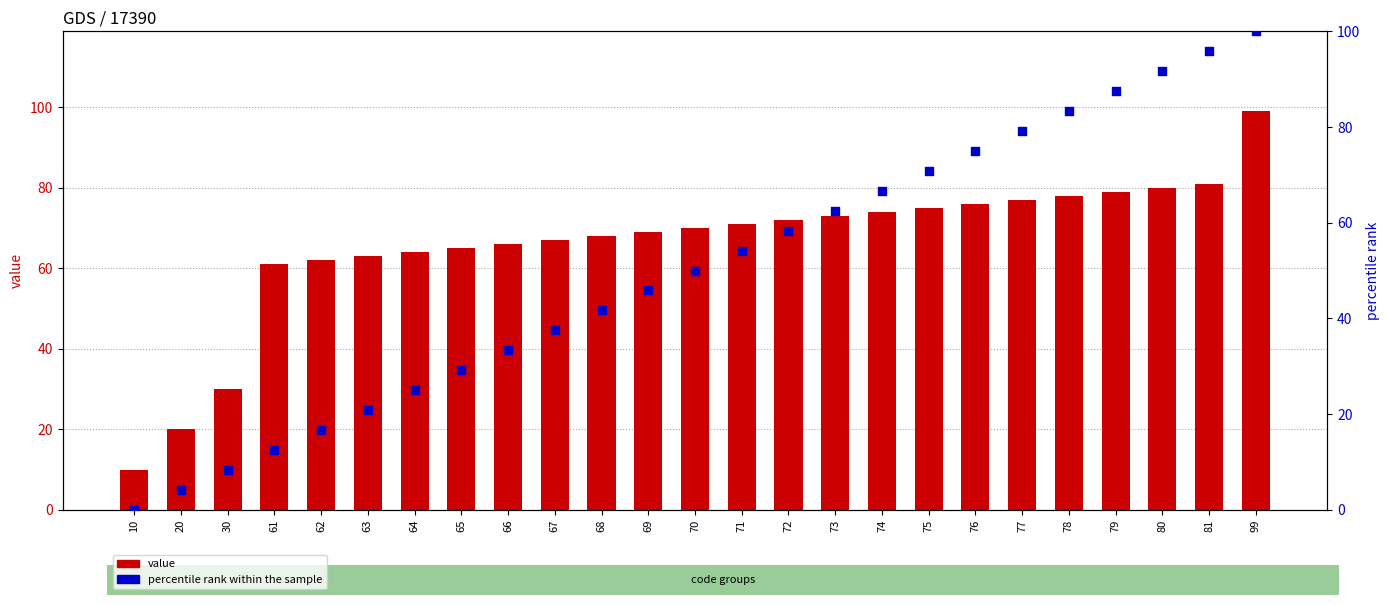

Which series reaches the maximum Y coordinate?

percentile rank within the sample